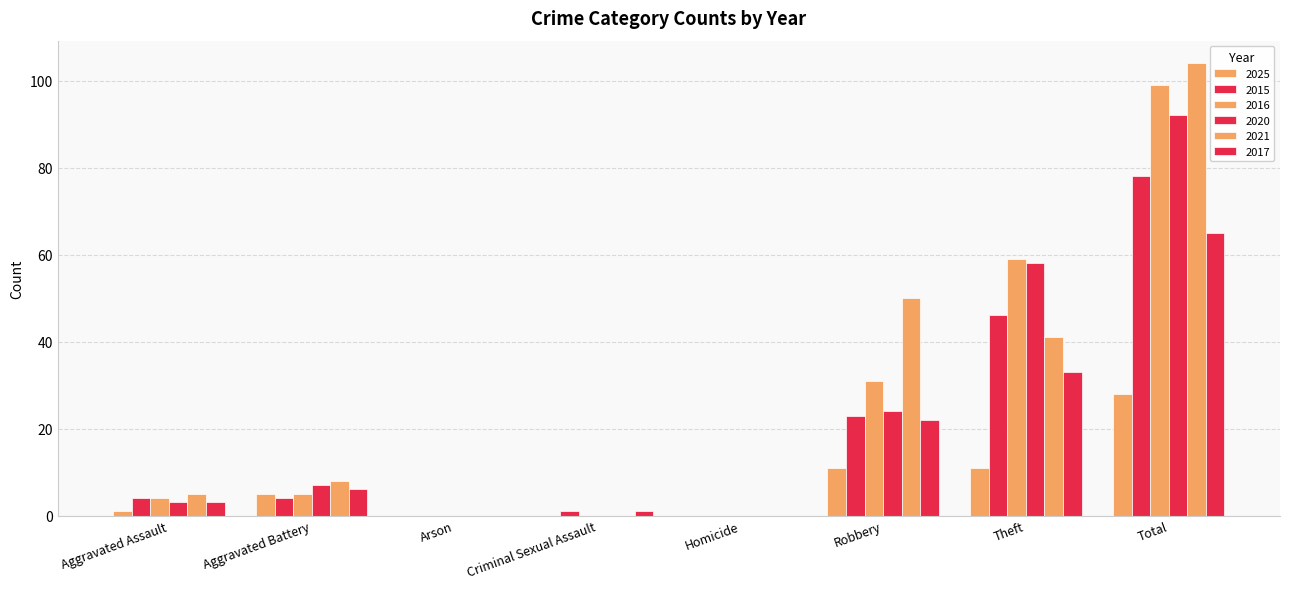

Which series has the largest range (max minus min)?

2021